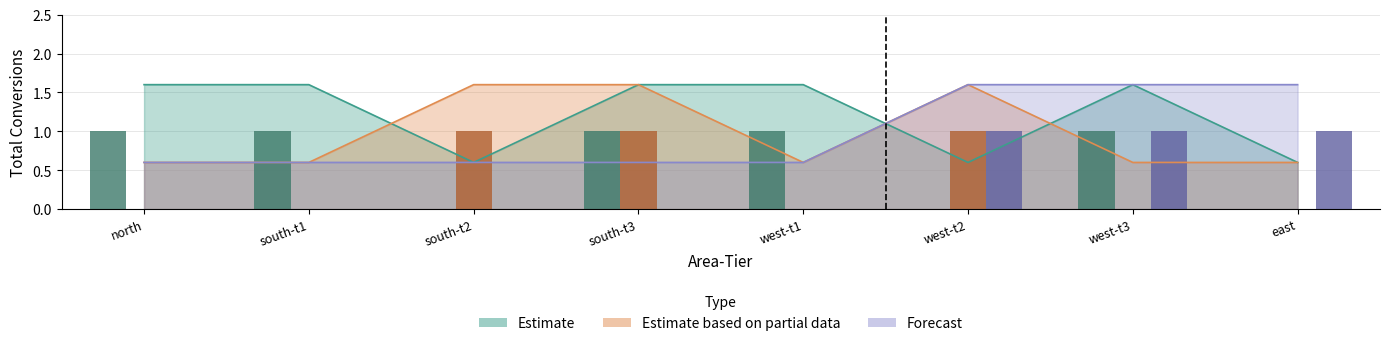

The Estimate based on partial data series shows 1 at 4. True or false?

True